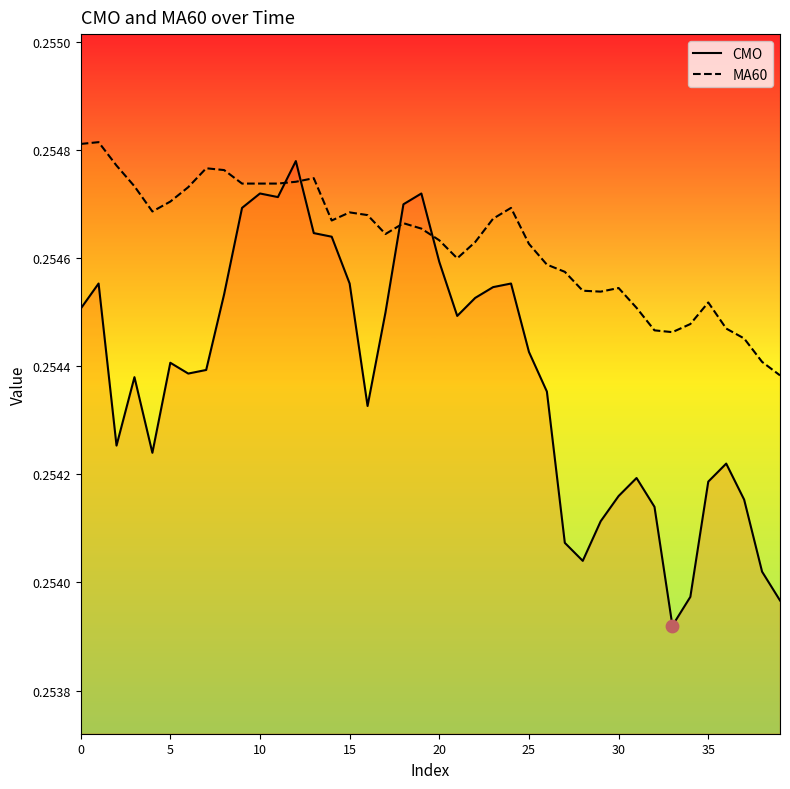

What are all the series names shown in the legend?

CMO, MA60